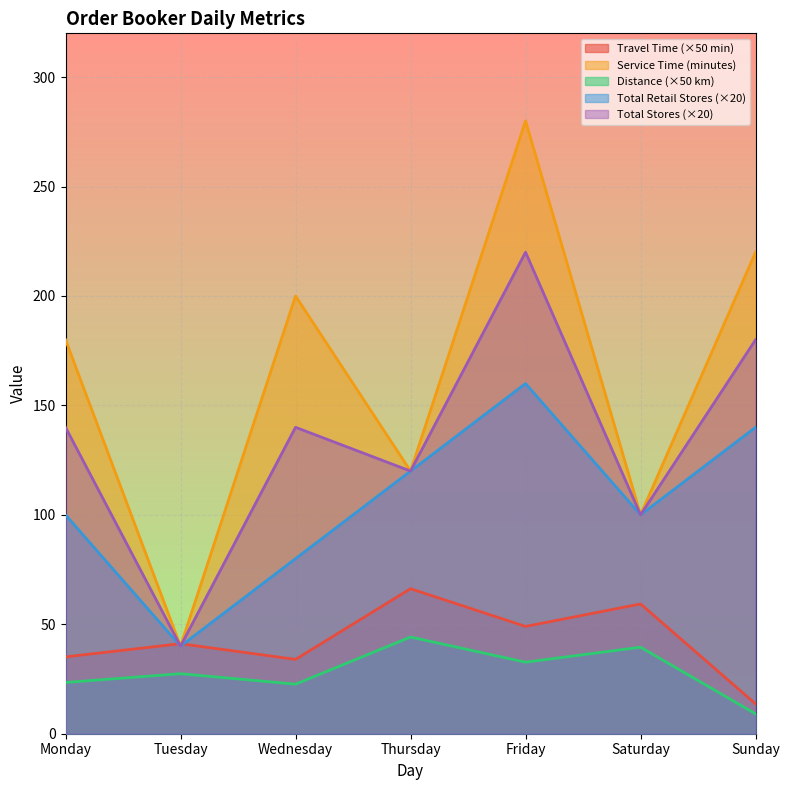

Where does the Travel Time (minutes) series first go above 41?

Tuesday